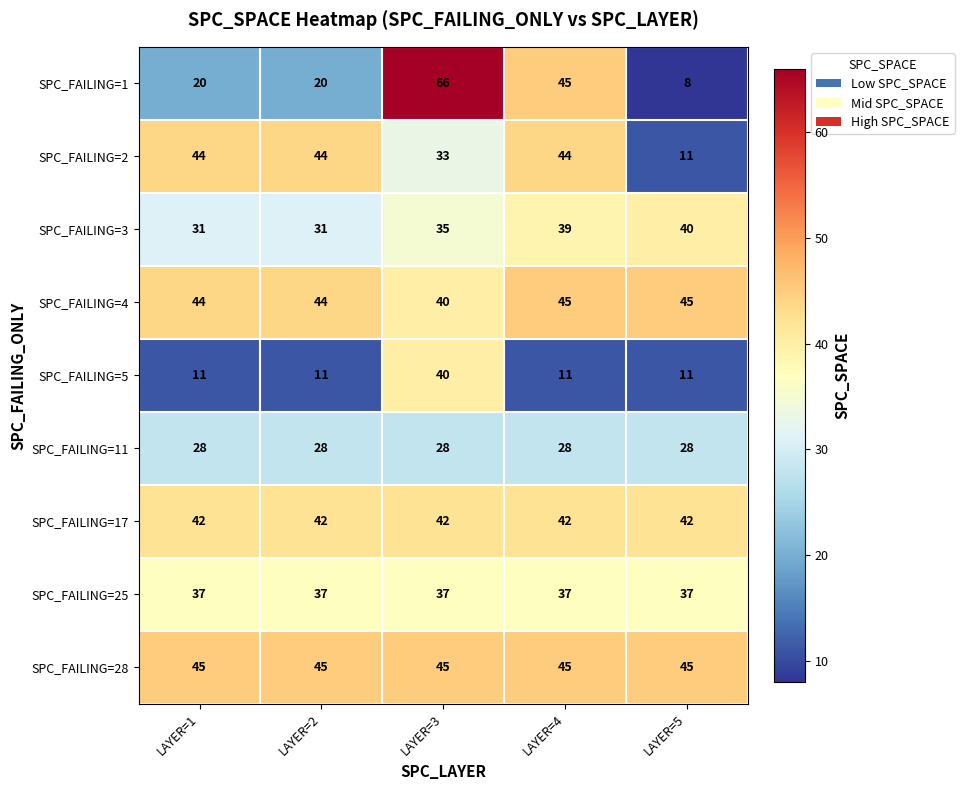

What is the average value of the SPC_FAILING=1 series?

32